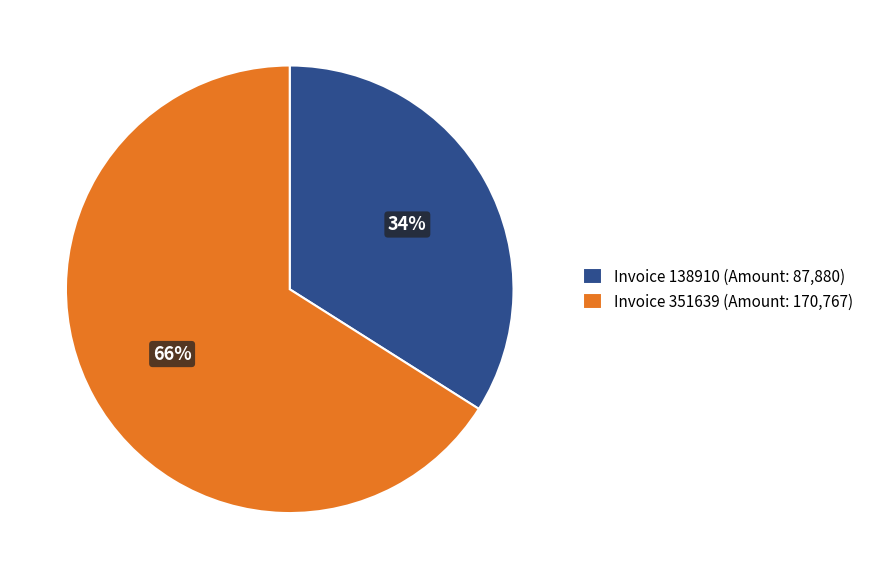

What is the majority slice?

Invoice 351639 (Amount: 170,767)